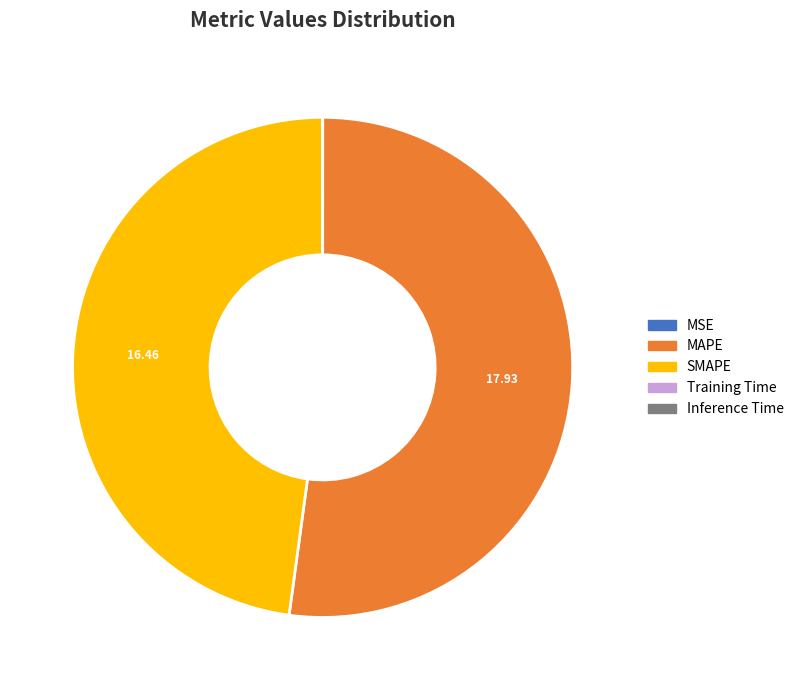

What is the largest slice in the pie chart?

MAPE